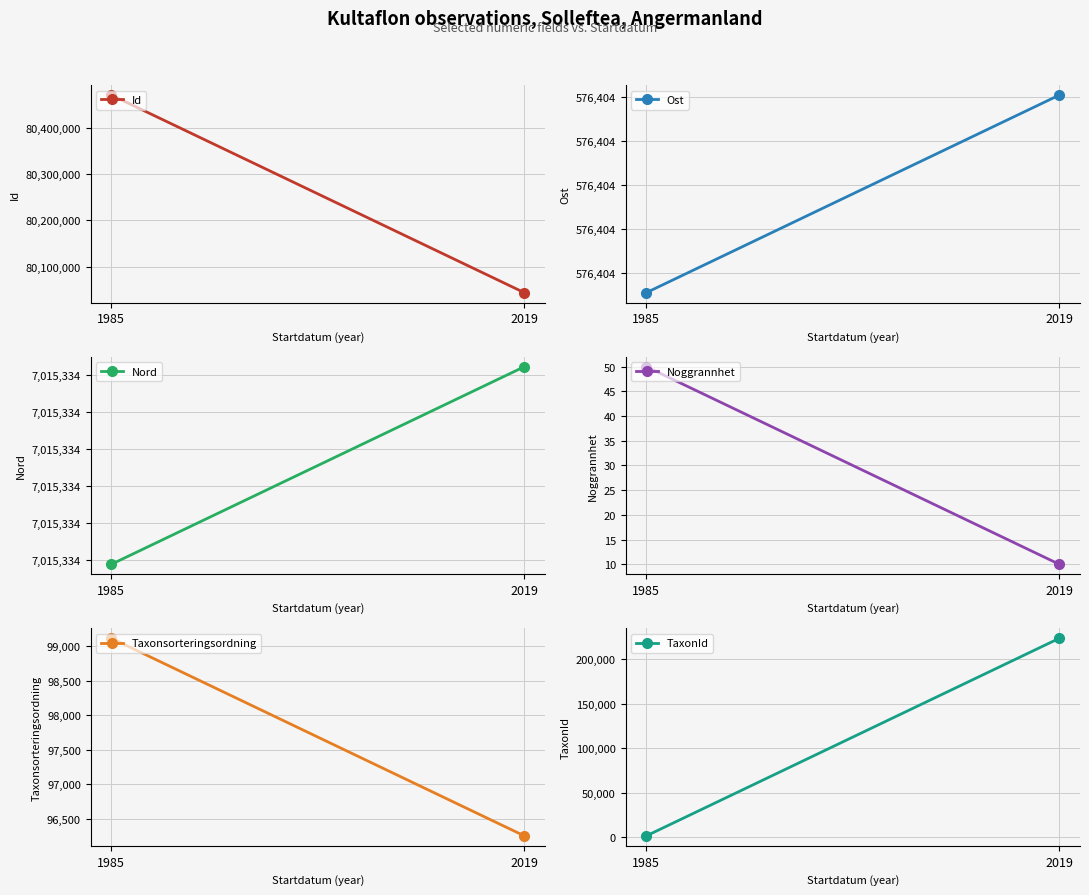

True or false: Ost has a value of 576403.8 at 1985.

True